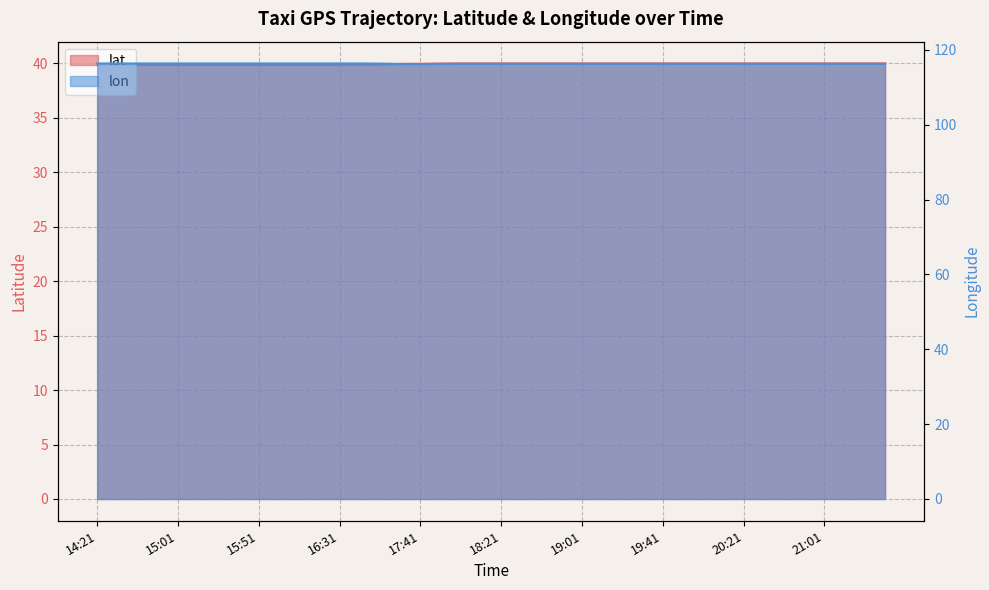

How many lines are shown in the chart?

2